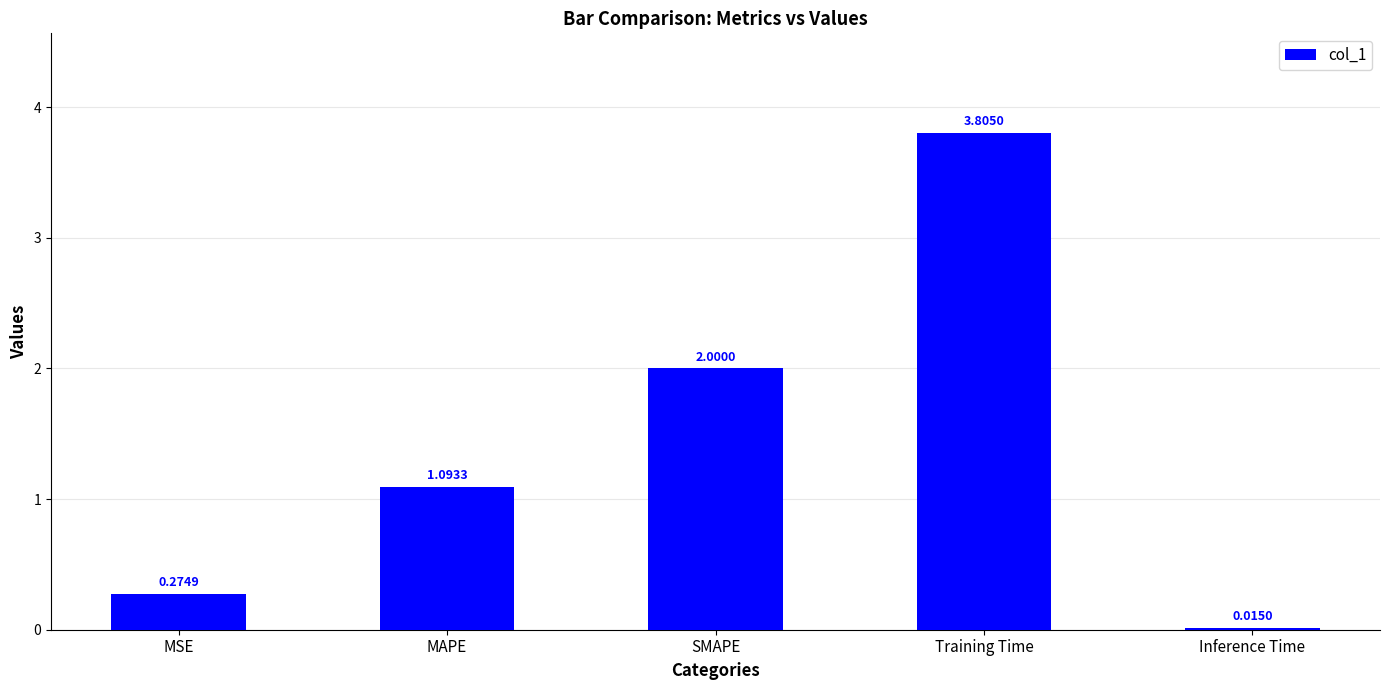

What is the label of the 2nd bar from the right?

Training Time